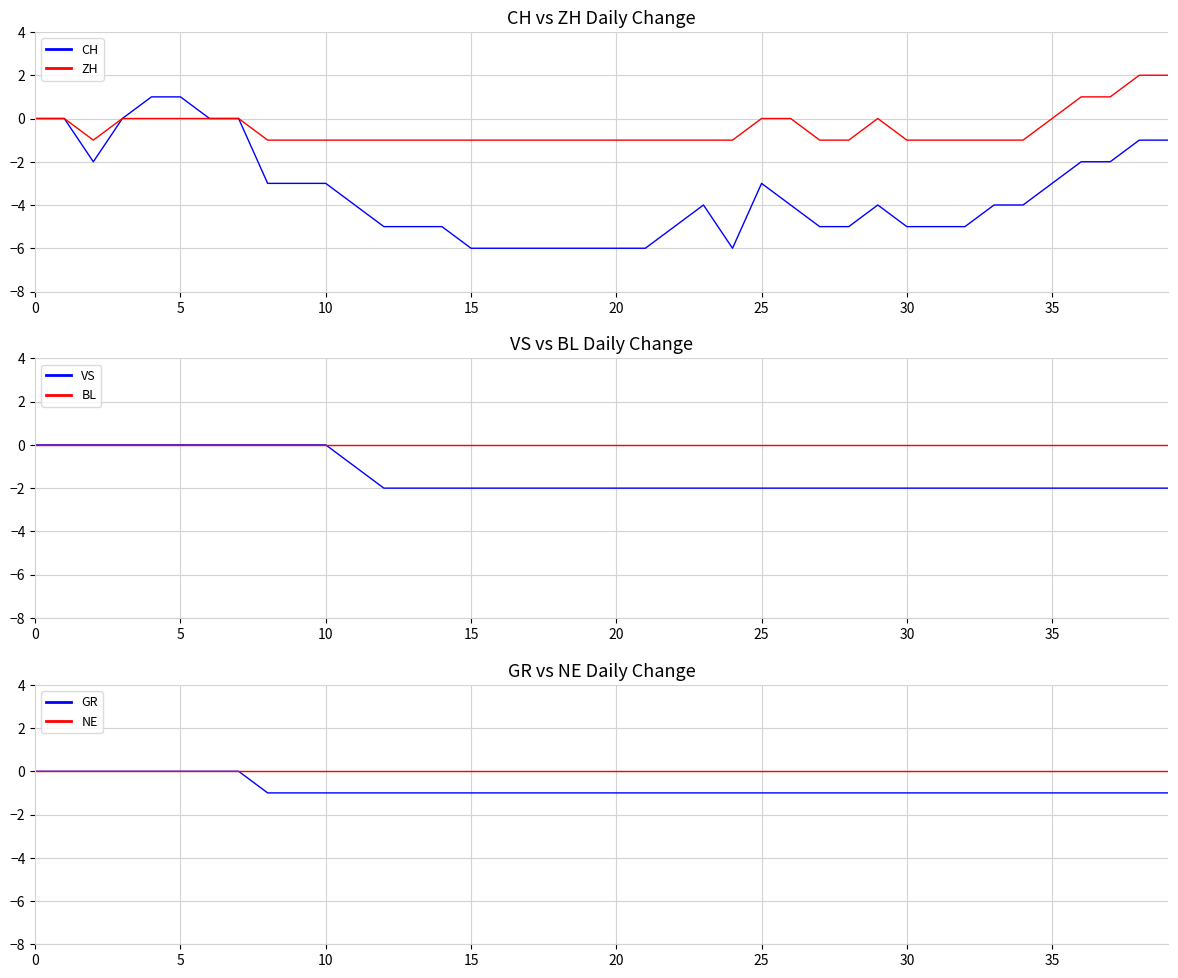

At which category does the chart reach its minimum across all series?

15